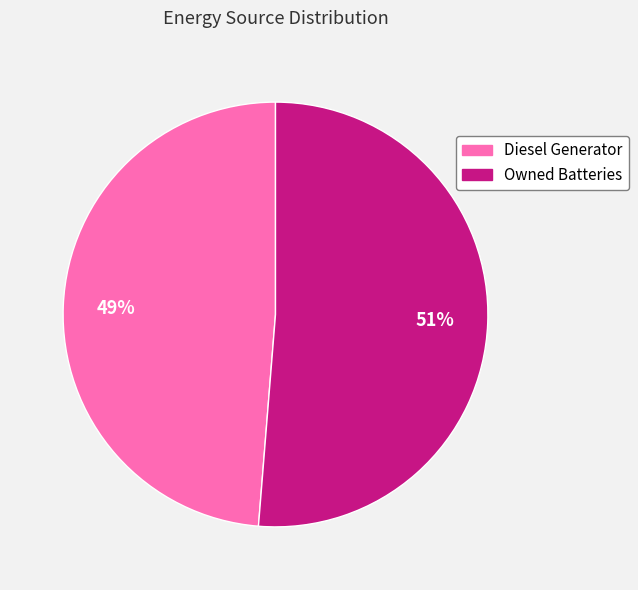

Which slice is the largest?

Owned Batteries